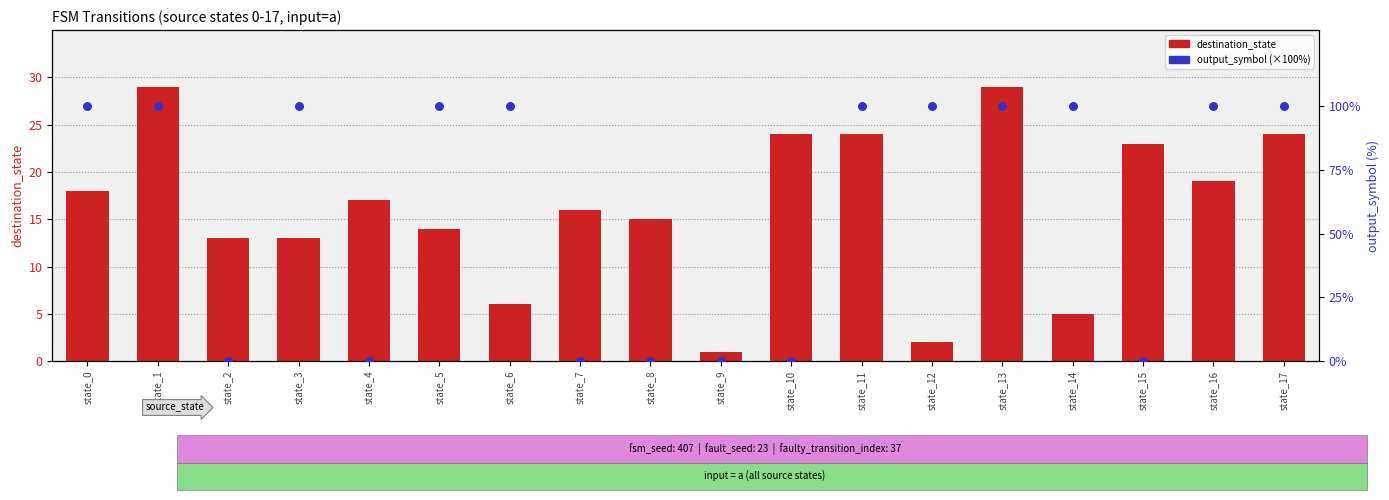

Which series reaches the maximum Y coordinate?

output_symbol (%)